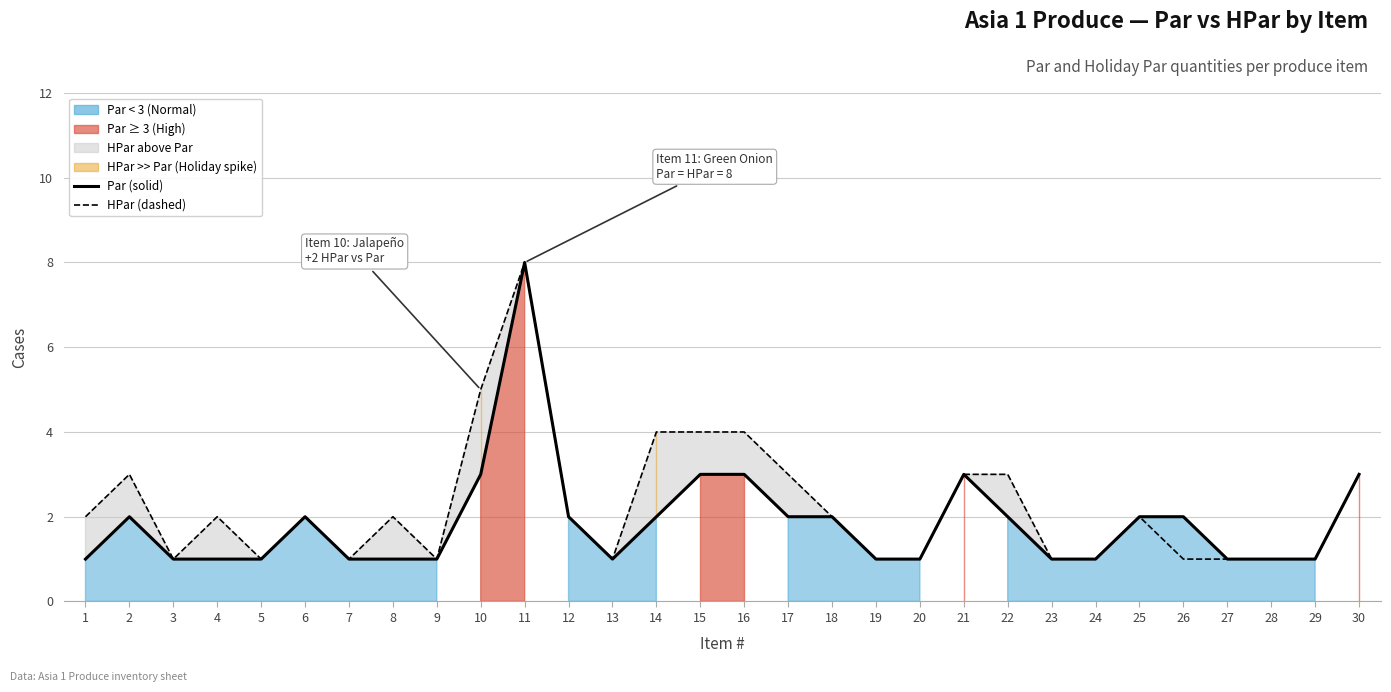

At which label does Par first exceed 2?

10